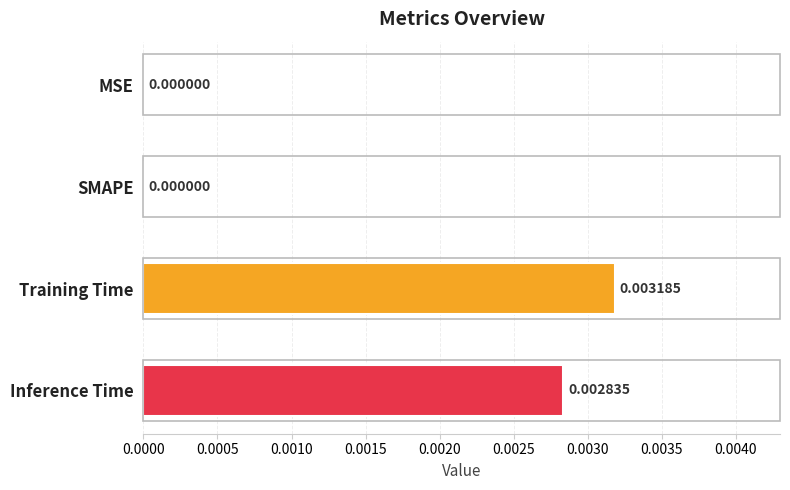

How many series are shown in this chart?

1